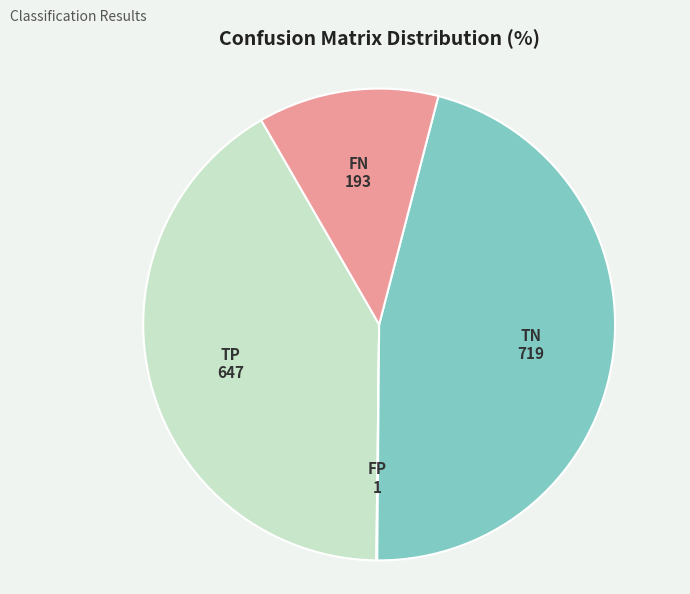

Do TN and TP together represent more than half of the pie?

Yes